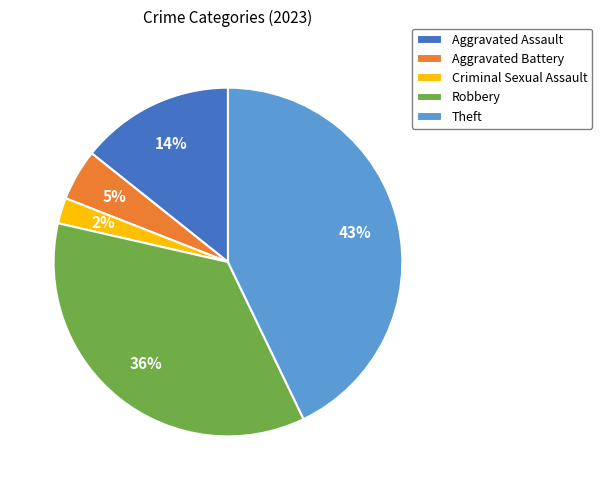

Which category has the biggest portion of the pie?

Theft